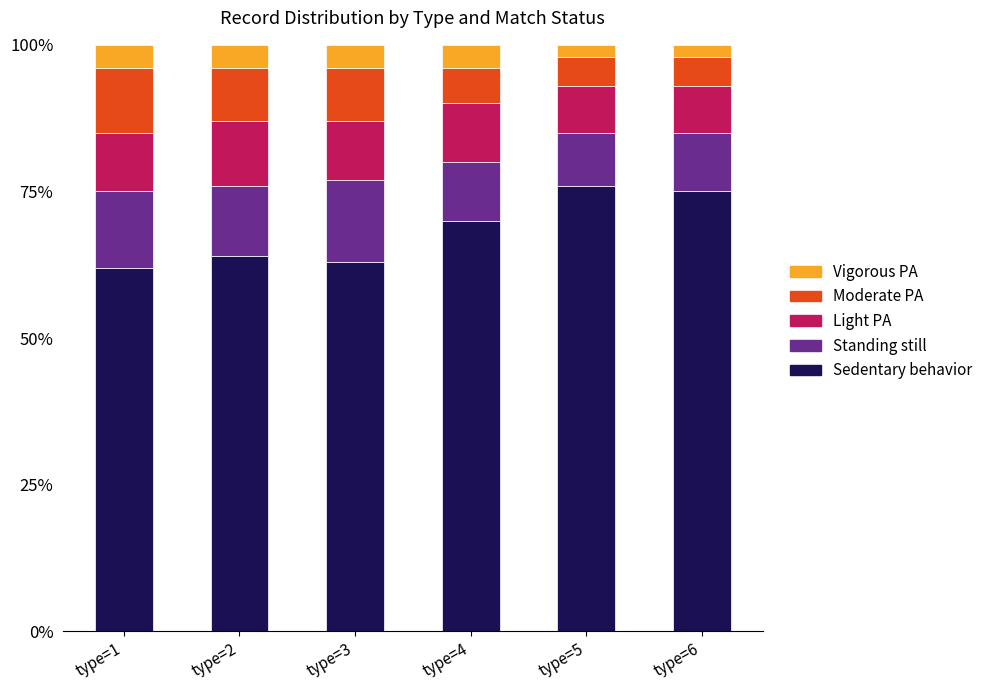

What is the maximum value for Sedentary behavior?

76